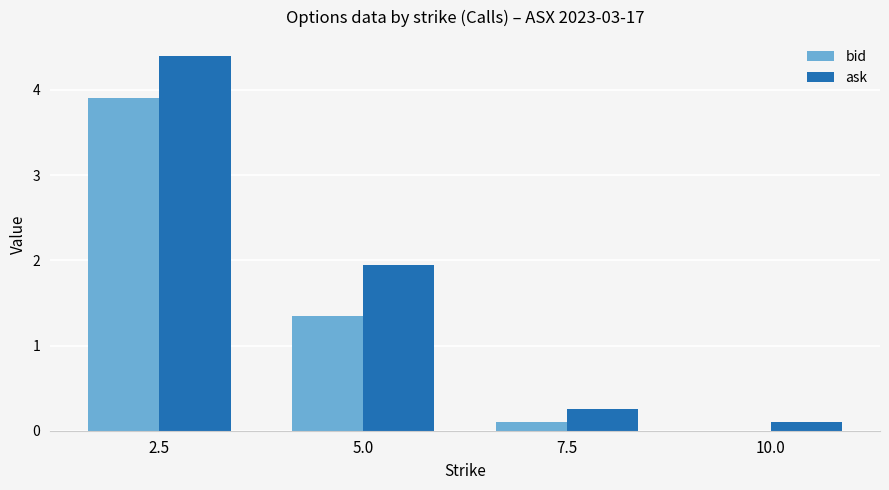

Is it true that bid equals 0.8 at 2.5?

False